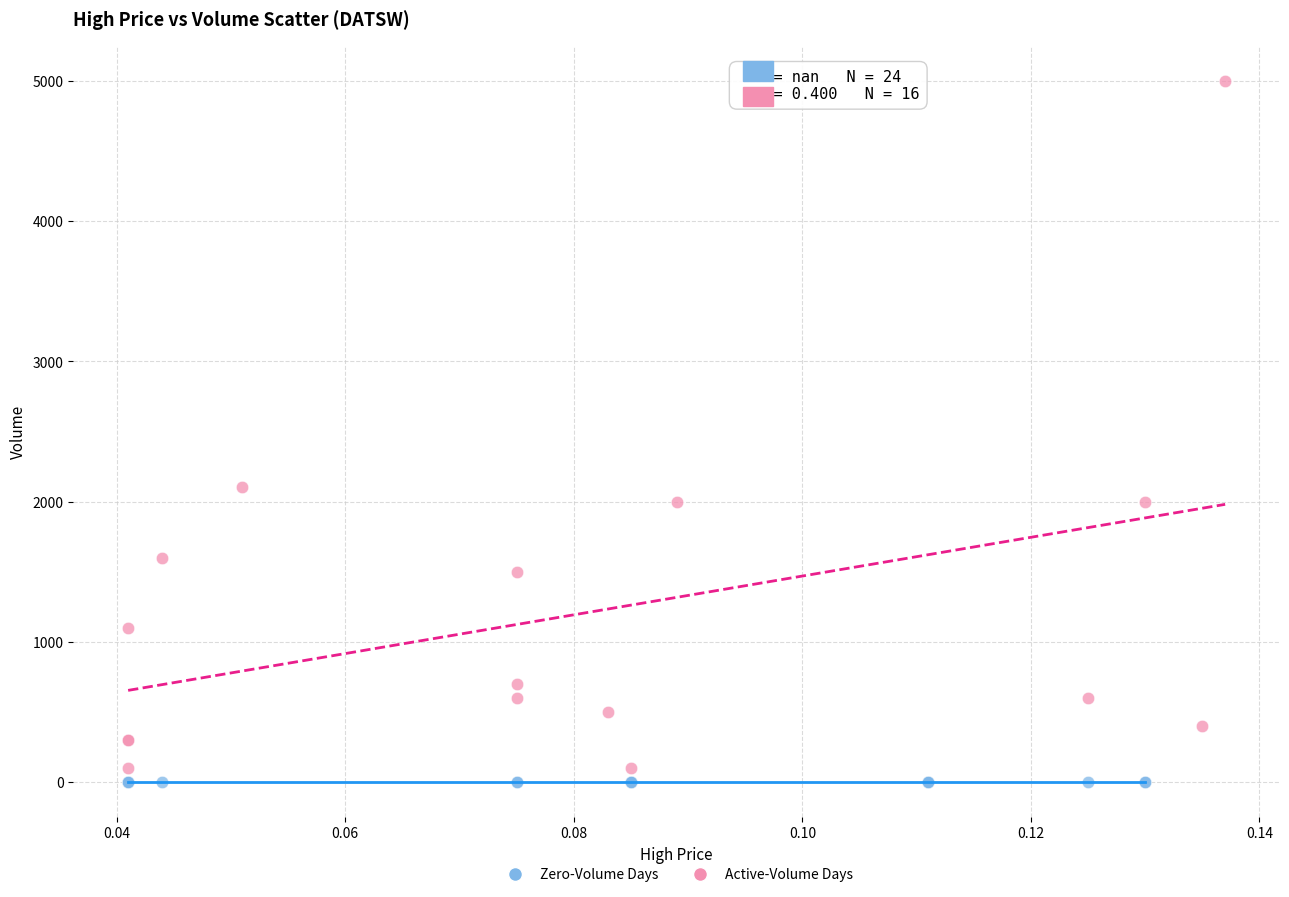

Which series contains the highest Y value?

Active-Volume Days